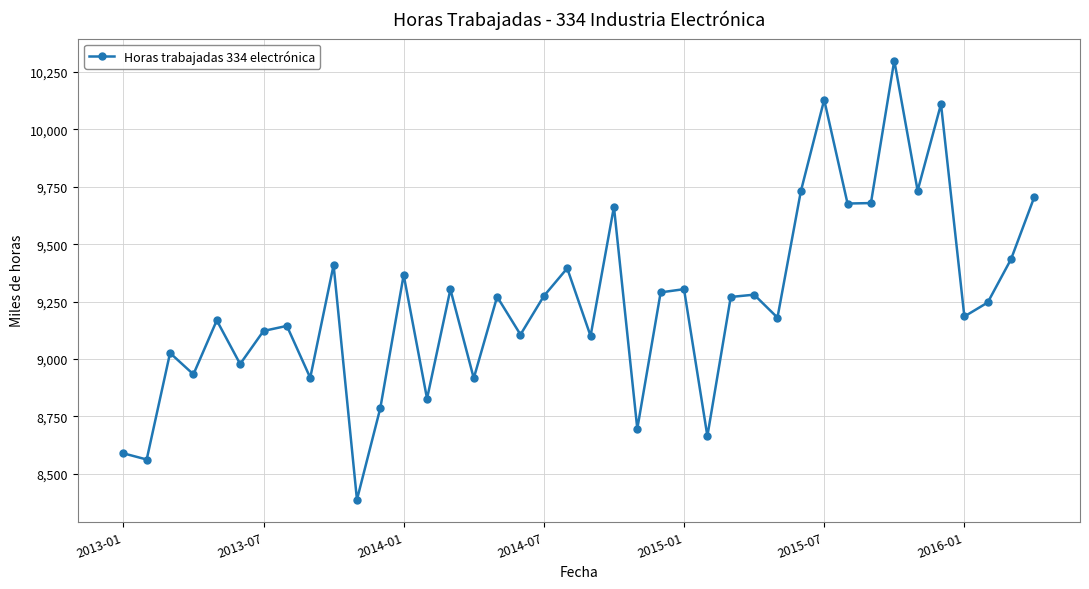

What is the value of the 36th point from the left?

10110